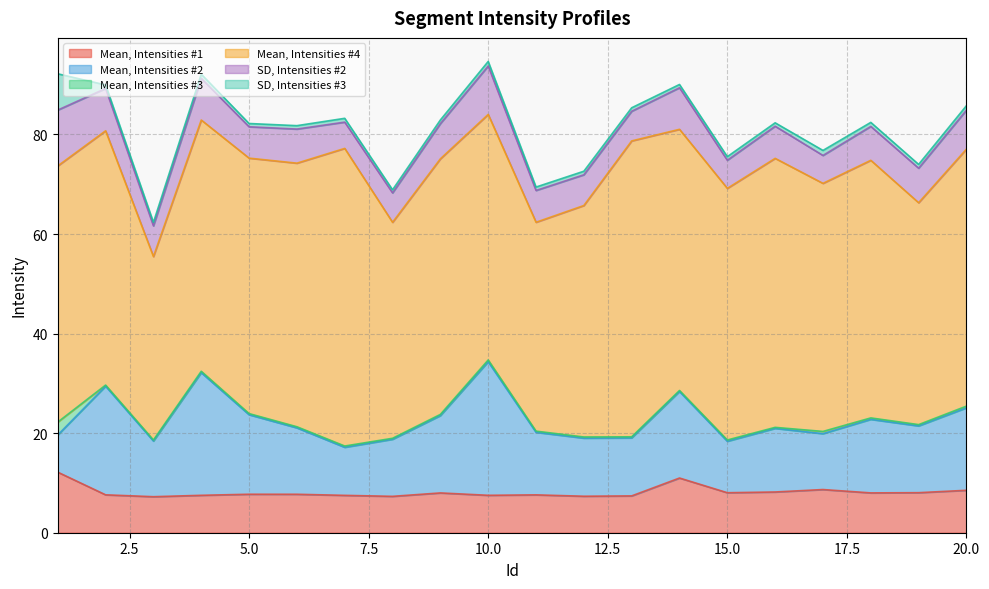

Does the chart display data point markers on the line(s)?

No